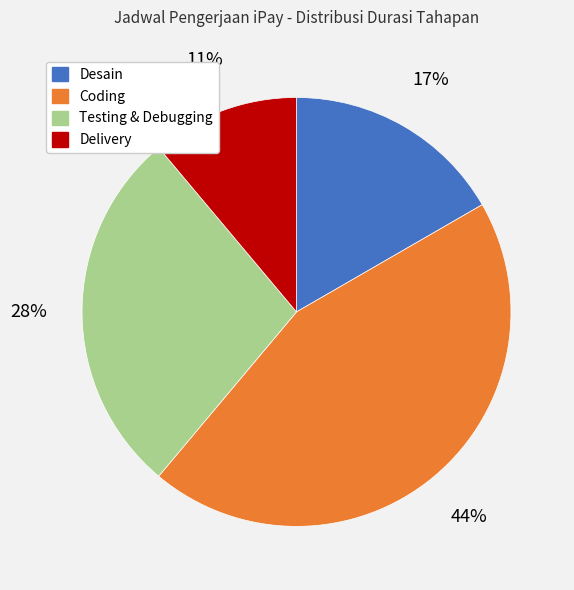

Does any single category account for the majority?

No